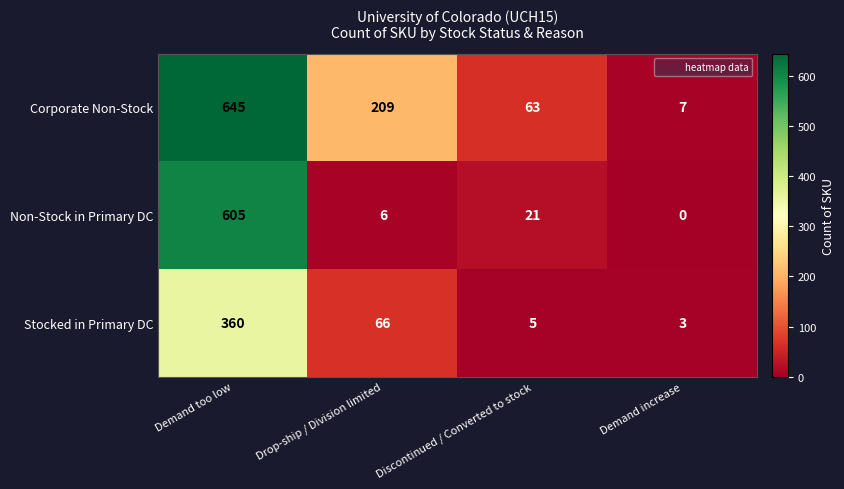

Reading left to right, what are all the values shown in this chart?

Corporate Non-Stock: 645	209	63	7
Non-Stock in Primary DC: 605	6	21	0
Stocked in Primary DC: 360	66	5	3